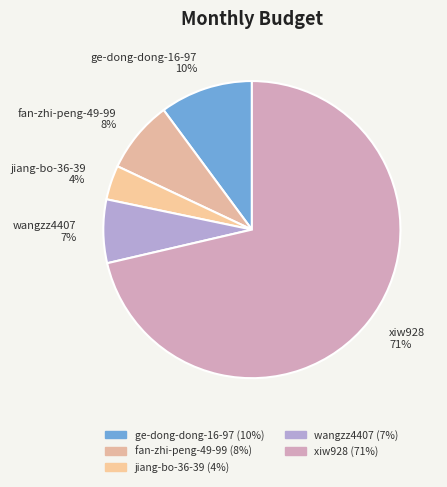

To the nearest percent, what is the difference between the wangzz4407 and xiw928 slice percentages?

64%